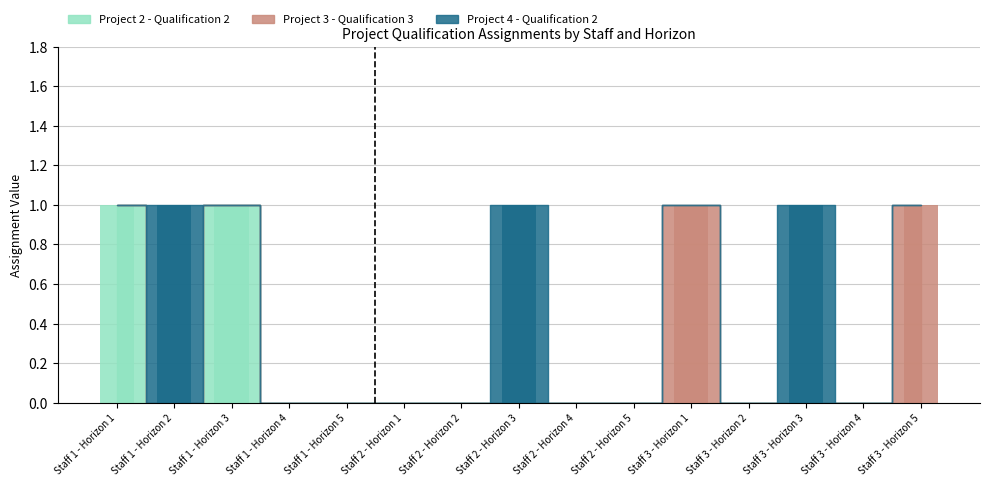

What is the maximum value for Project 4 - Qualification 2?

1